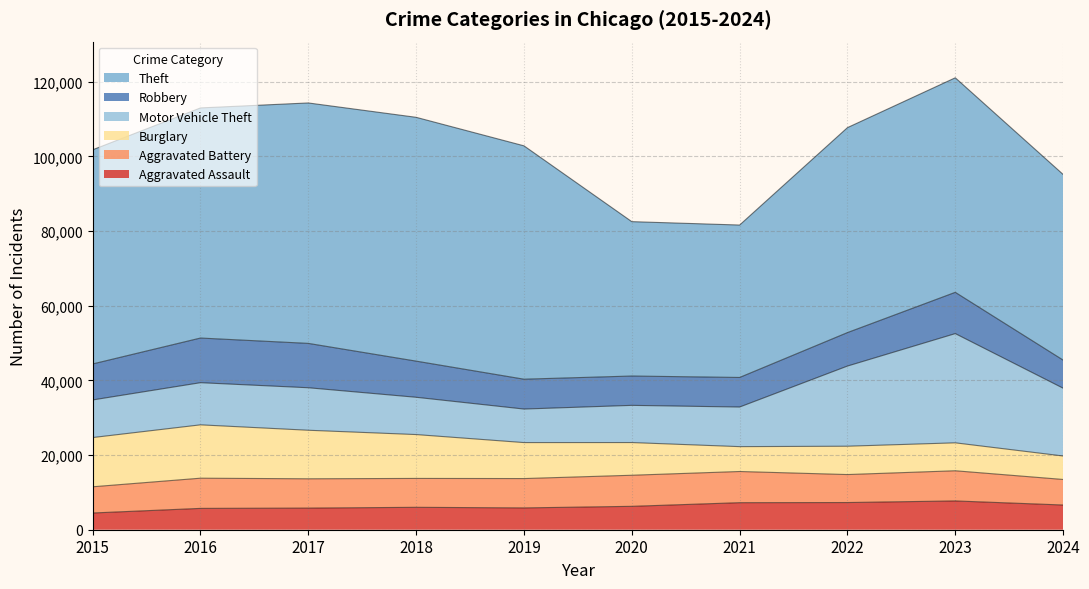

Reading right to left, extract all data points from this chart.

Aggravated Assault: 6617	7710	7280	7242	6265	5841	6002	5793	5713	4480
Aggravated Battery: 6842	8077	7492	8347	8321	7858	7735	7845	8086	7019
Burglary: 6285	7483	7592	6662	8758	9638	11747	13001	14289	13184
Motor Vehicle Theft: 18157	29250	21463	10604	9959	8978	9985	11380	11285	10068
Robbery: 7524	11053	8963	7920	7855	7995	9681	11880	11960	9638
Theft: 49720	57452	54887	40816	41341	62495	65290	64386	61623	57351